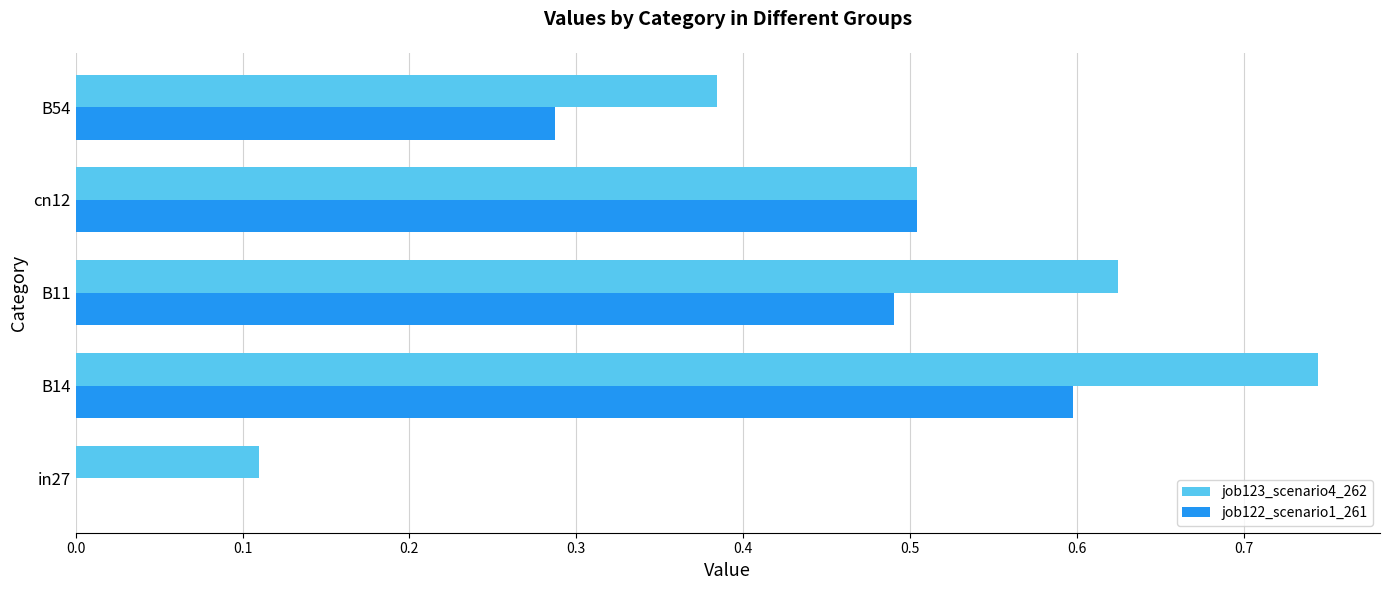

Is it true that job122_scenario1_261 equals 0.8 at B14?

False